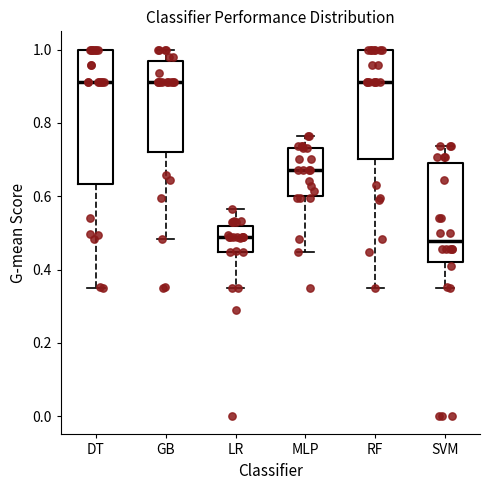

Reading left to right, transcribe this box plot: for each box, give where its median line is, the range the box spans, and where its two whiskers end, as read against the y-axis. The values are not printed on the chart, so give them approximately, as read against the axis.

DT: median 0.92, box 0.64 to 1.00, whiskers 0.34 to 1.00
GB: median 0.92, box 0.72 to 0.96, whiskers 0.48 to 1.00
LR: median 0.48, box 0.44 to 0.52, whiskers 0.34 to 0.56
MLP: median 0.68, box 0.60 to 0.74, whiskers 0.44 to 0.76
RF: median 0.92, box 0.70 to 1.00, whiskers 0.34 to 1.00
SVM: median 0.48, box 0.42 to 0.70, whiskers 0.34 to 0.74